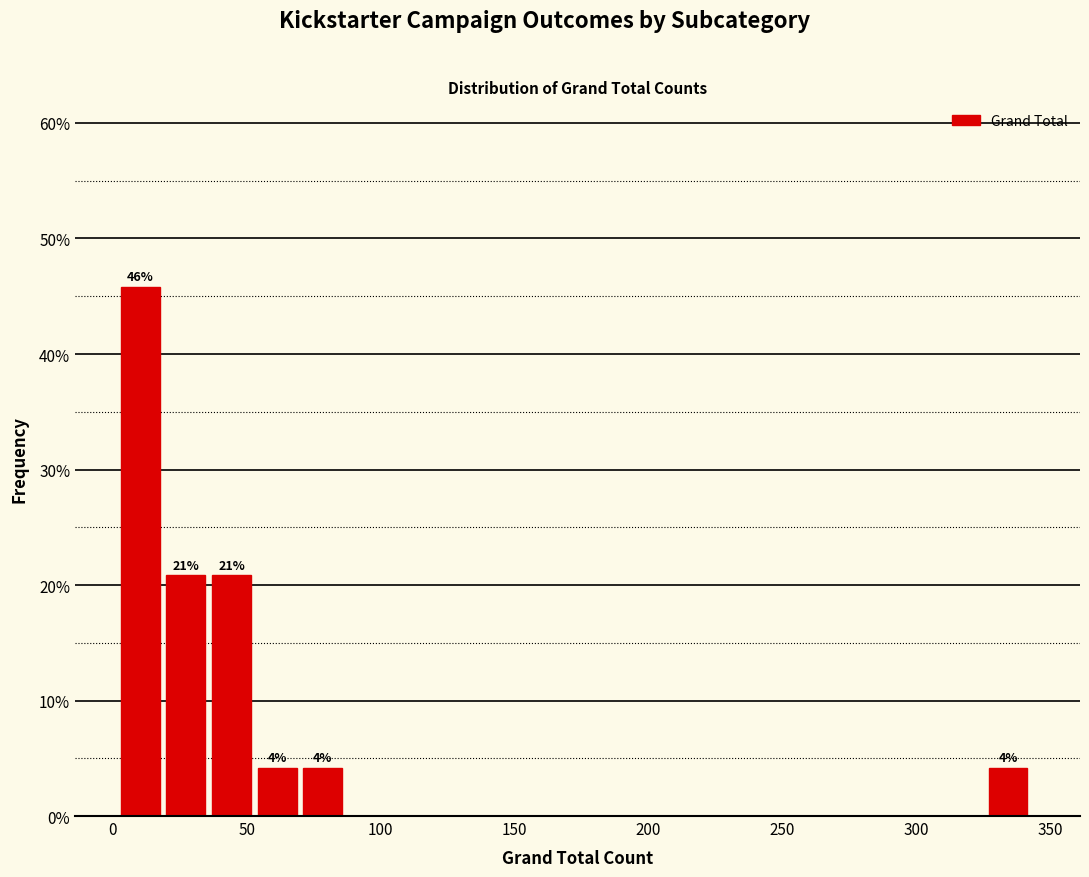

Read against the x-axis, roughly where is the centre of the tallest bar?

10